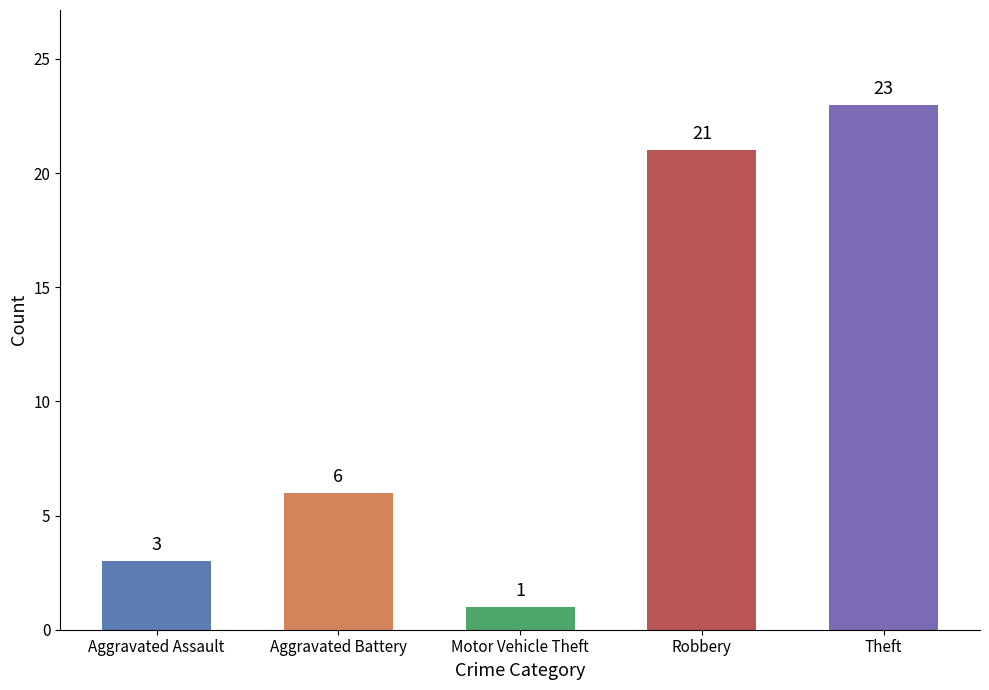

Are the bars grouped side by side (vs. stacked)?

No